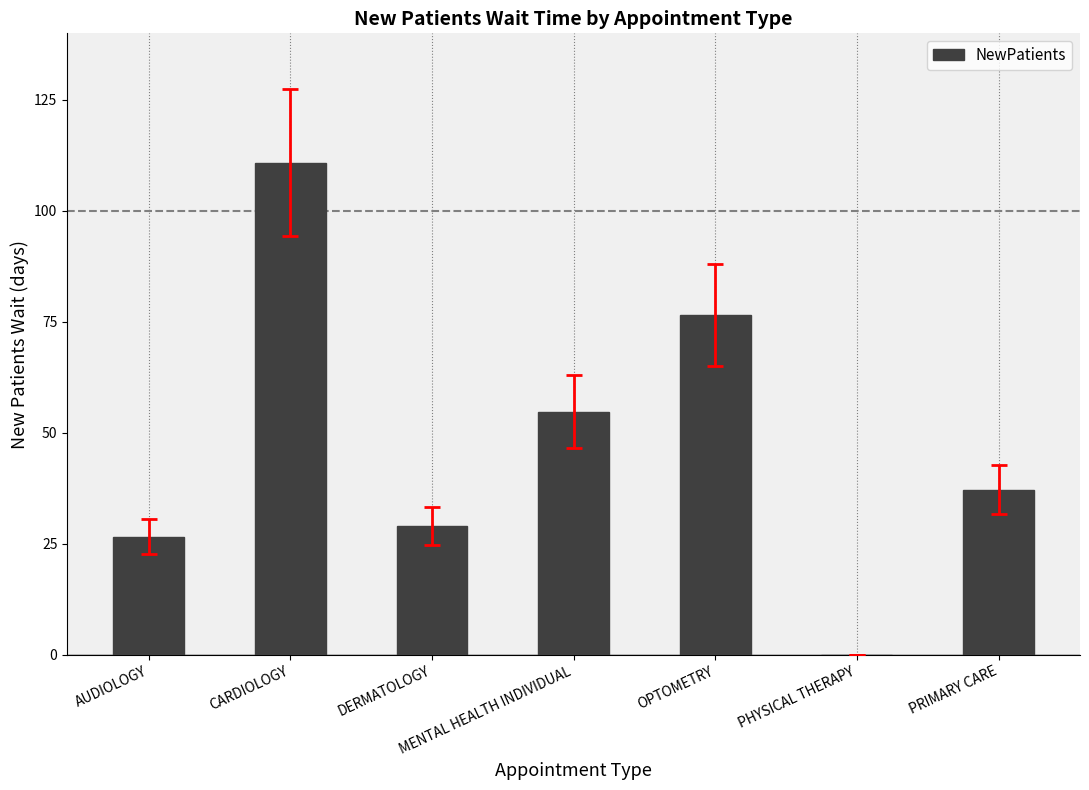

Reading left to right, what are all the values shown in this chart?

26.6	110.9	29.0	54.8	76.6	0.0	37.2